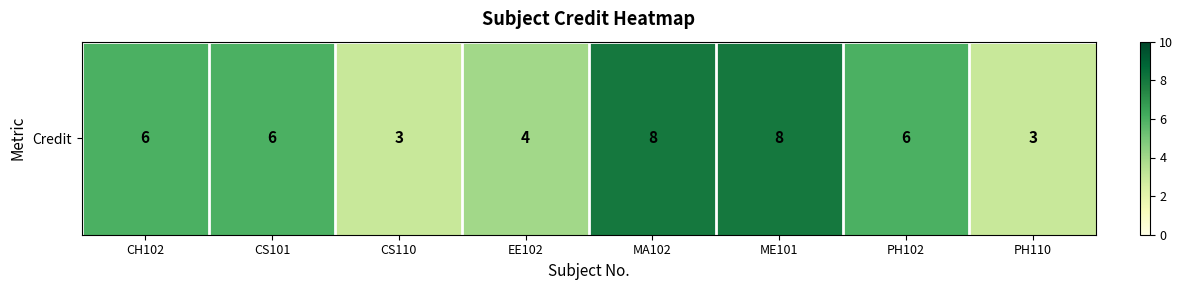

What is the approximate value at EE102?

4